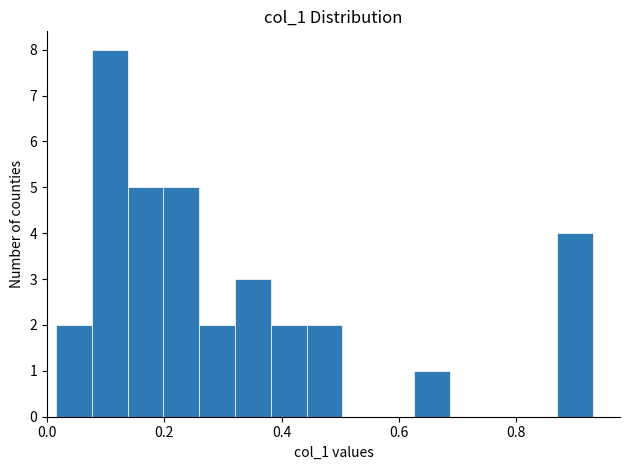

Read against the x-axis, roughly where is the centre of the tallest bar?

0.10